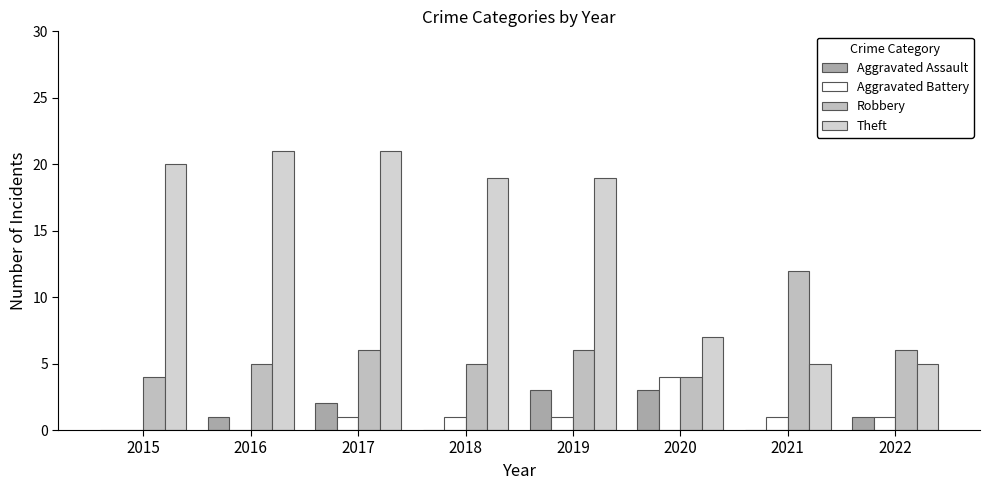

Between 2019 and 2021, which series saw the biggest shift?

Theft